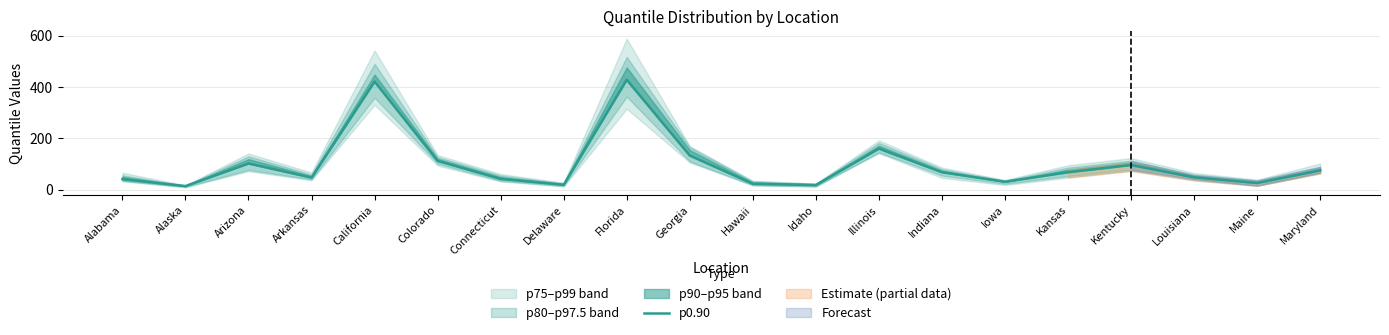

Reading right to left, list all the values displayed in this chart.

Maryland=75	Maine=26	Louisiana=48	Kentucky=96	Kansas=68	Iowa=31	Indiana=68	Illinois=160	Idaho=18	Hawaii=23	Georgia=133	Florida=428	Delaware=19	Connecticut=42	Colorado=112	California=421	Arkansas=47	Arizona=102	Alaska=14	Alabama=41